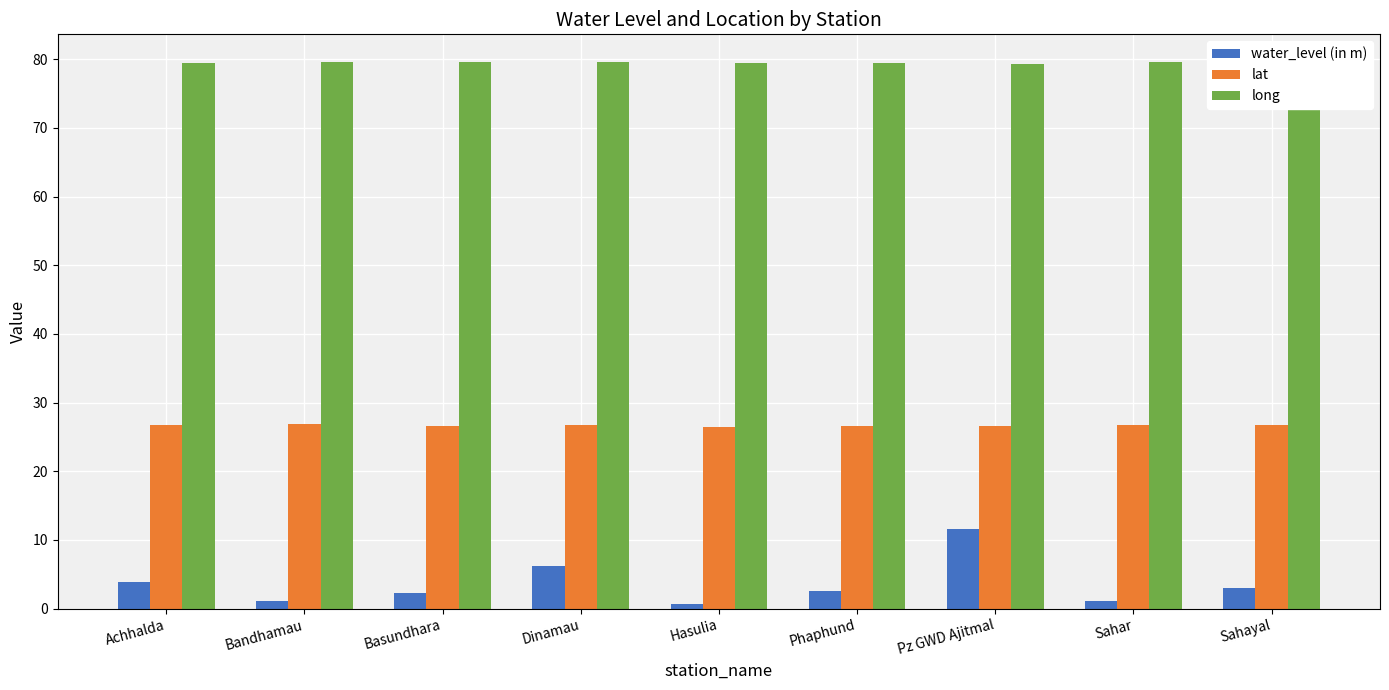

The value of water_level (in m) at Hasulia is 0.6. True or false?

True